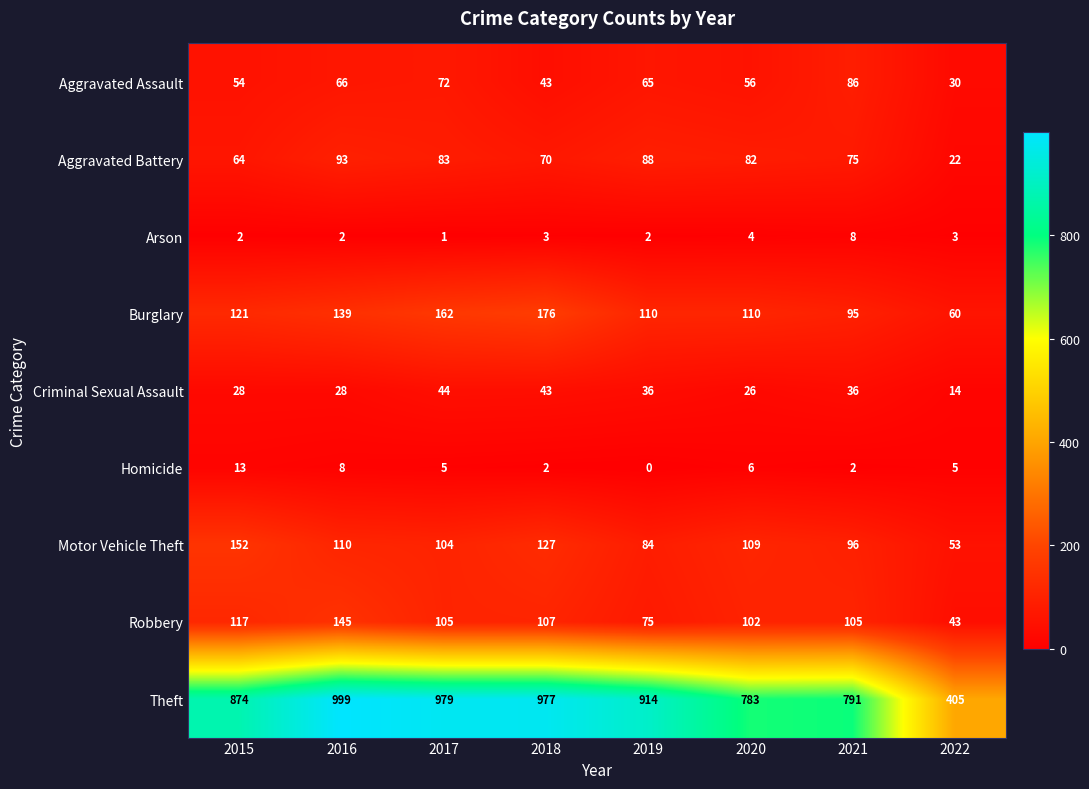

Which series changed the most between 2016 and 2018?

Robbery